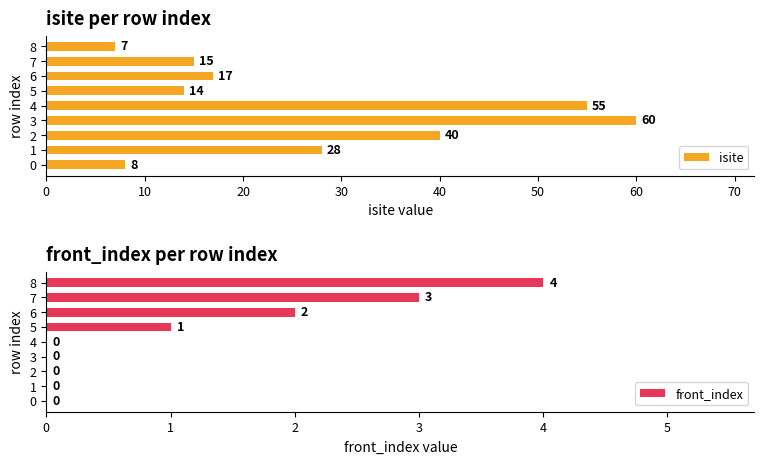

List the labels in order of isite value, largest first.

3, 4, 2, 1, 6, 7, 5, 0, 8